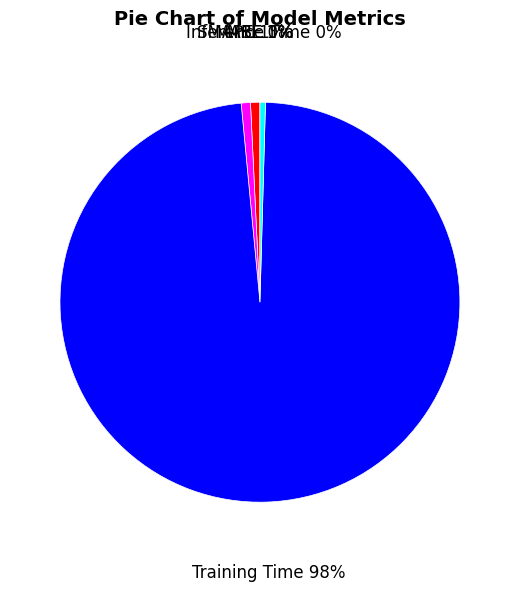

What is the largest slice in the pie chart?

Training Time